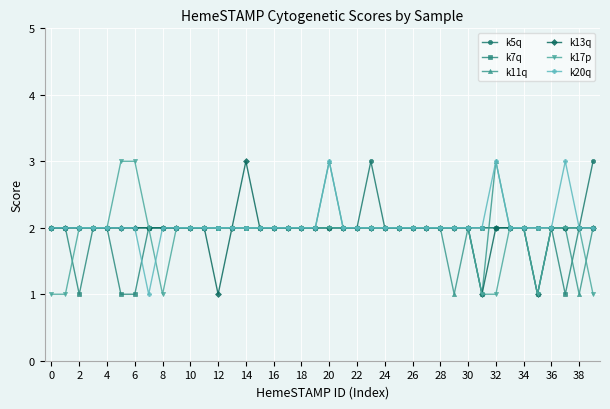

Does the chart have visible grid lines?

Yes